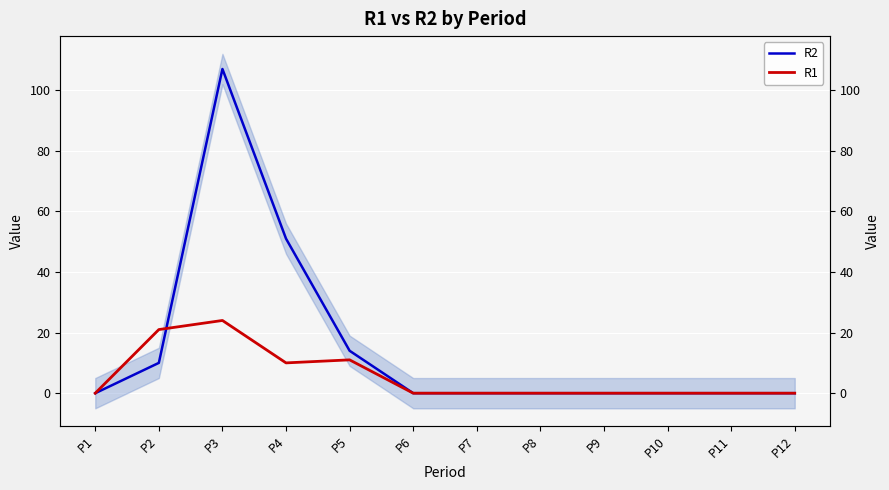

How many lines are shown in the chart?

2